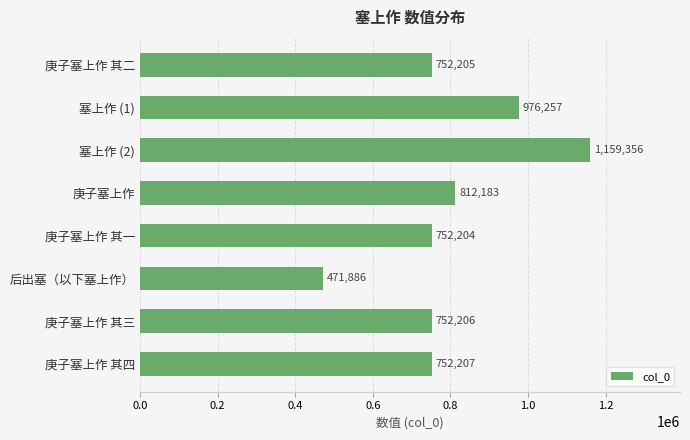

The value at 塞上作 (1) is 976257. True or false?

True